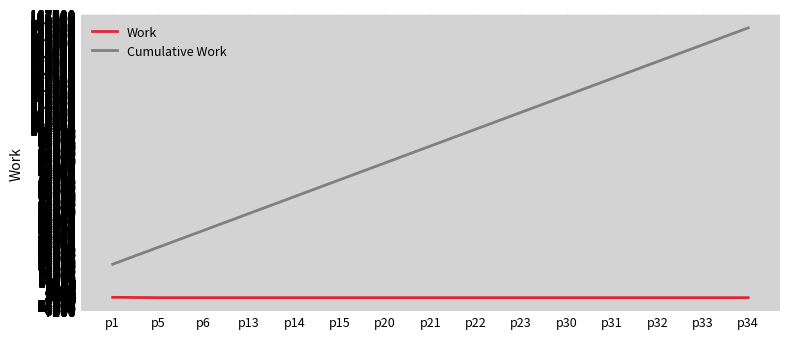

At which label does Cumulative Work reach its peak?

p34